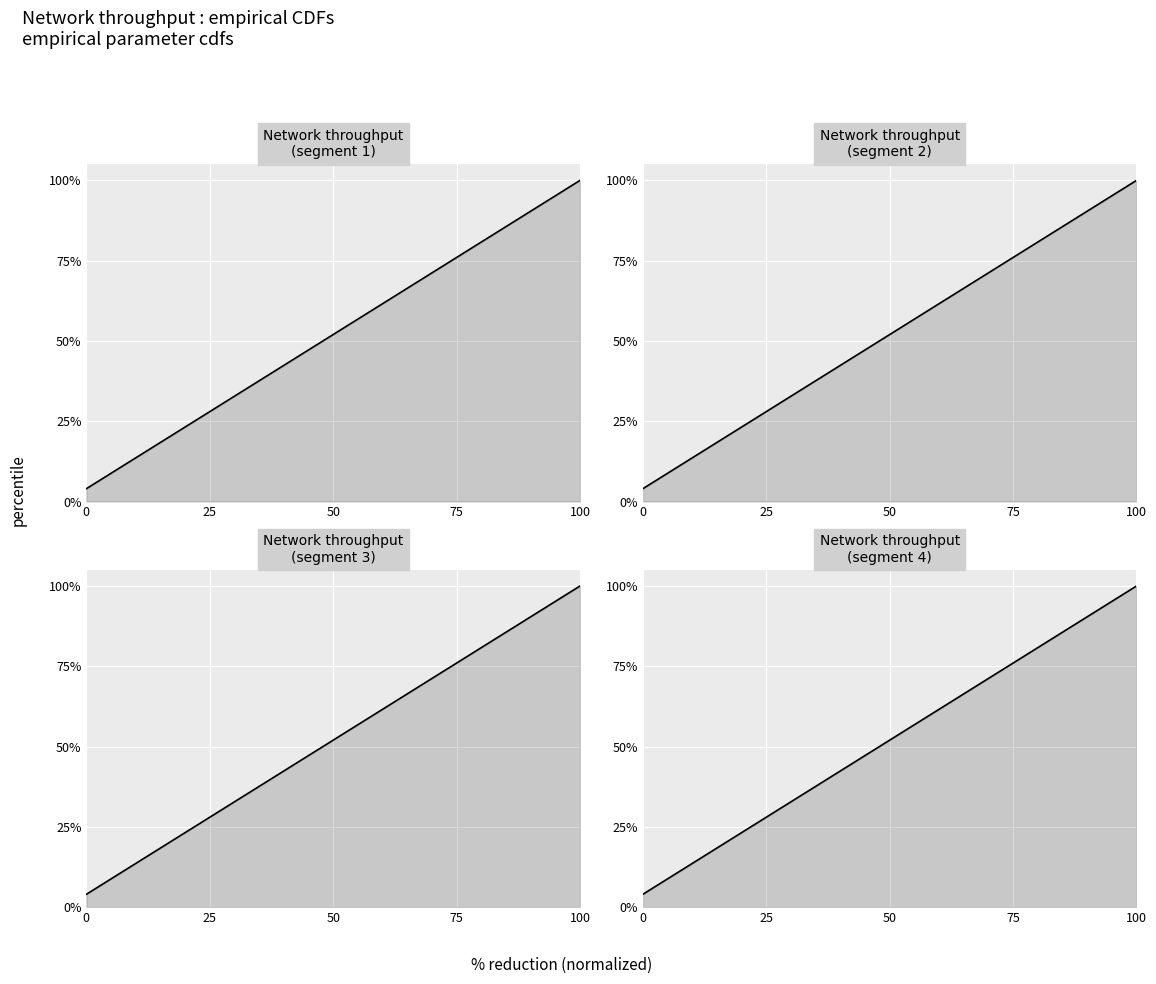

What is the sum of all values?

13.0